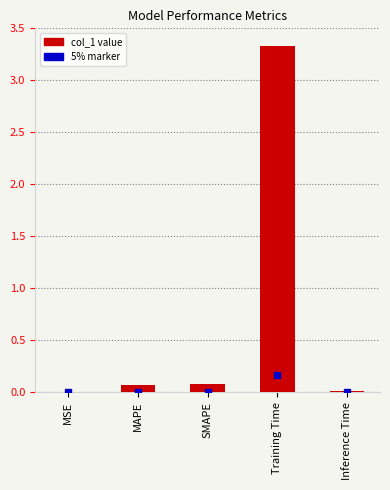

Between Training Time and Inference Time, which is larger?

Training Time